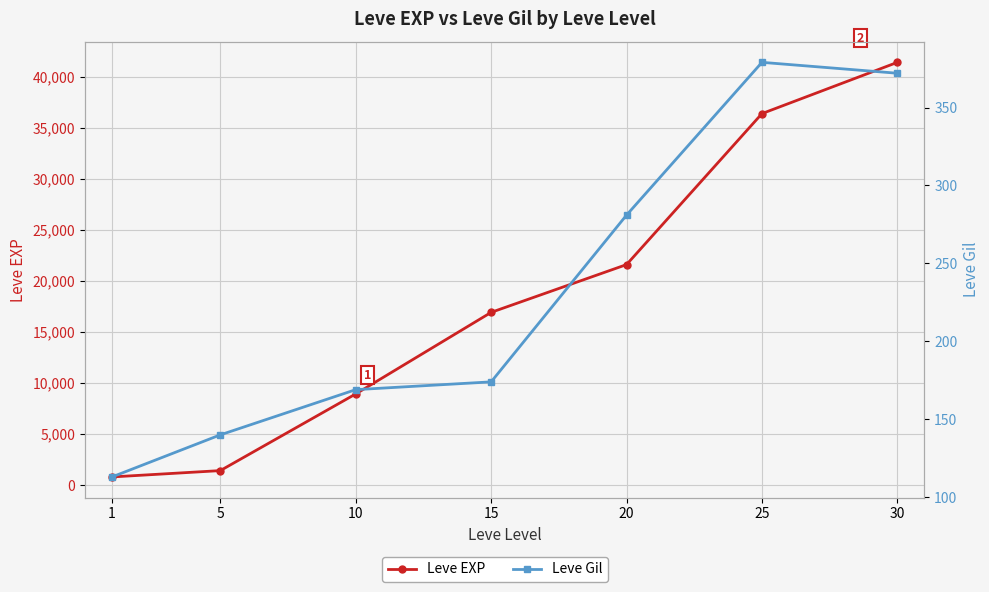

What value does the Leve EXP series have at 1, to the nearest 100?

800